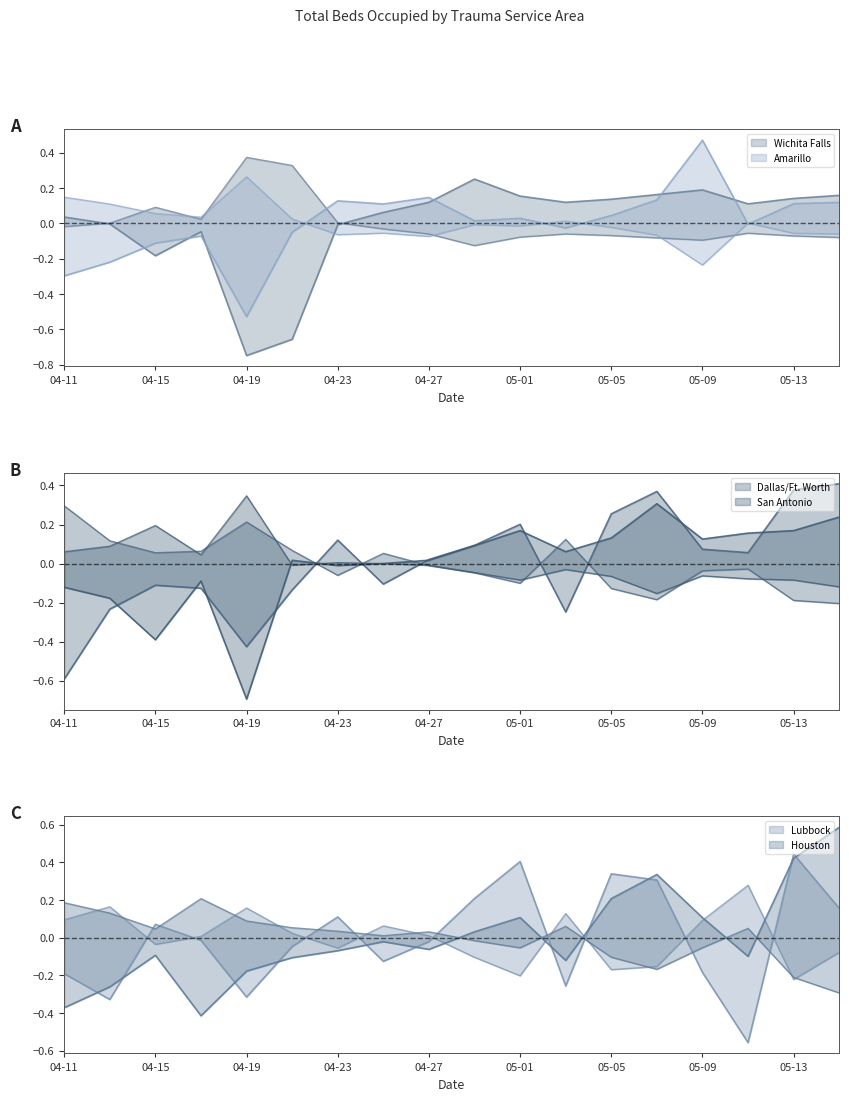

How many intersections are there between Wichita Falls and Dallas/Ft. Worth?

9